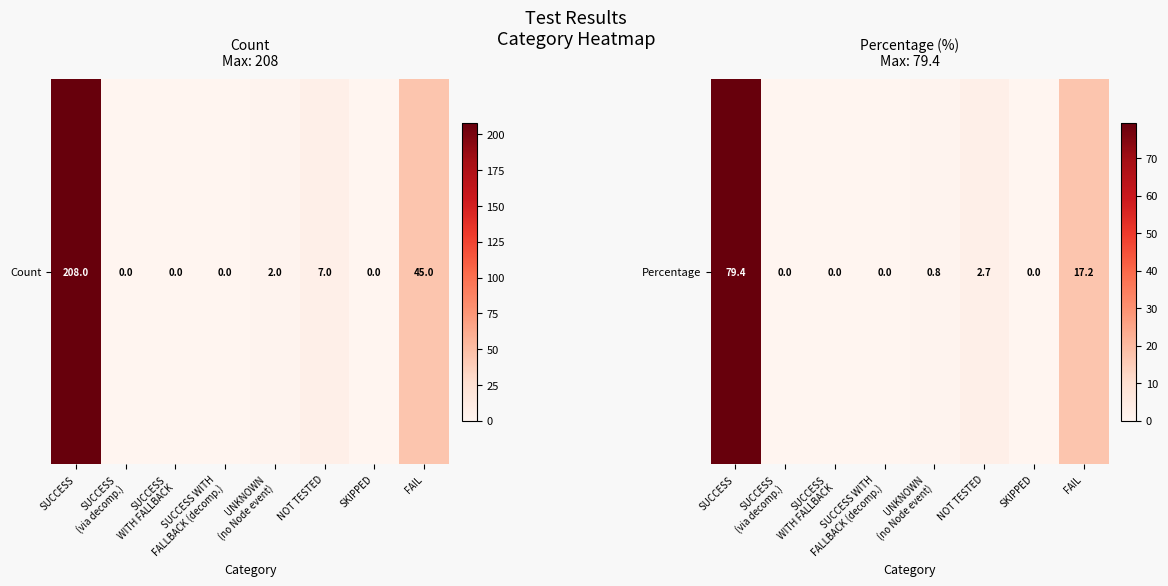

Reading left to right, extract all data points from this chart.

SUCCESS=79.4	SUCCESS
(via decomp.)=0.0	SUCCESS
WITH FALLBACK=0.0	SUCCESS WITH
FALLBACK (decomp.)=0.0	UNKNOWN
(no Node event)=0.8	NOT TESTED=2.7	SKIPPED=0.0	FAIL=17.2